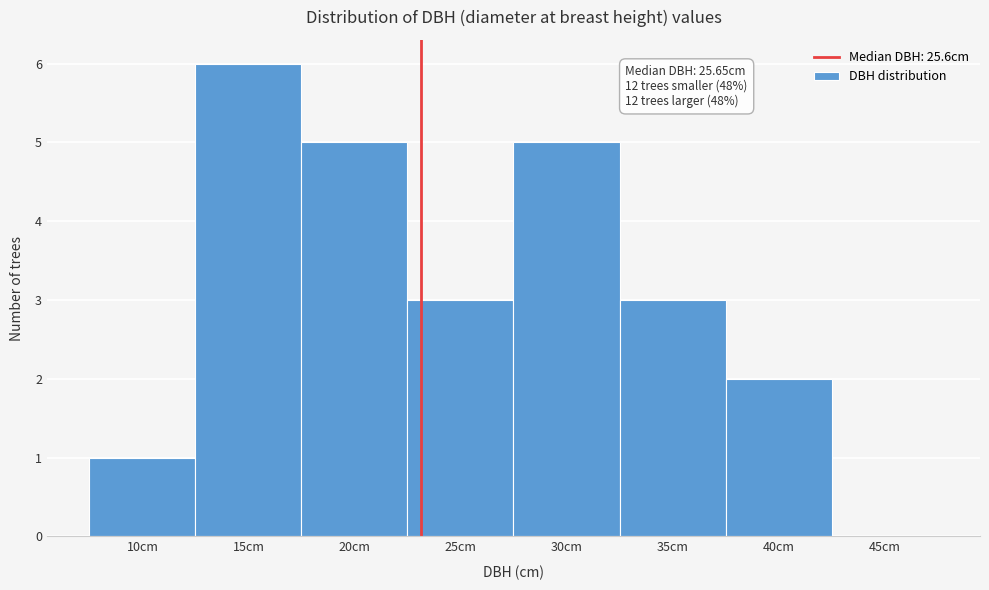

Reading left to right, extract all data points from this chart.

10cm=1	15cm=6	20cm=5	25cm=3	30cm=5	35cm=3	40cm=2	45cm=0